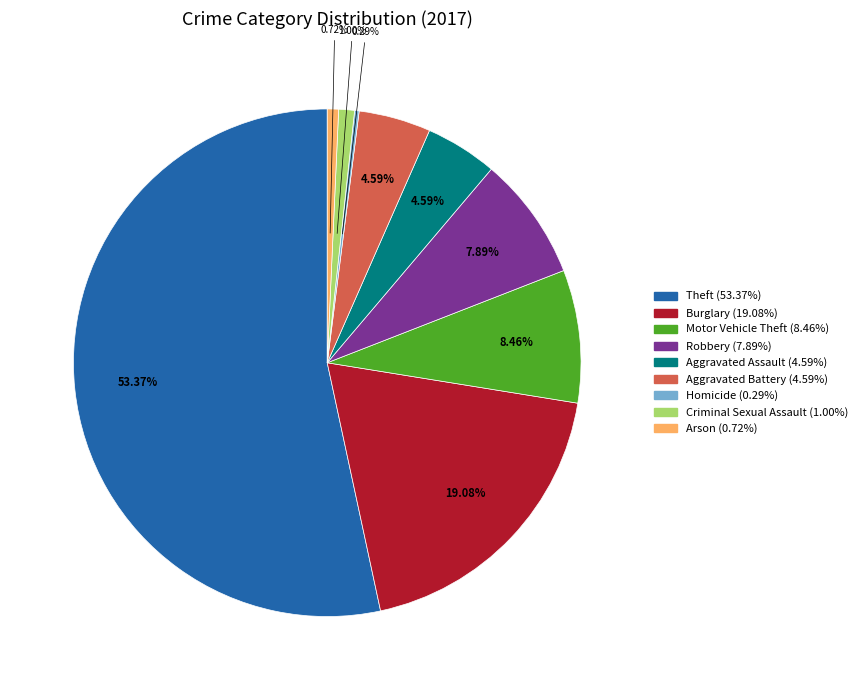

How many segments does this pie chart have?

9